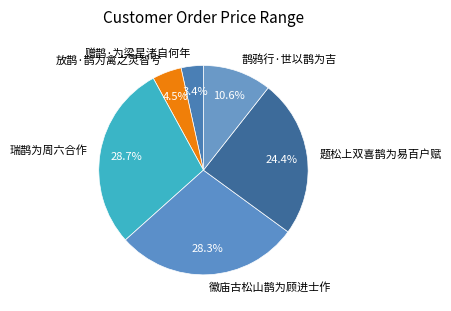

Is the sum of 赠鹊·为梁星渚自何年 and 瑞鹊为周六合作 greater than half?

No